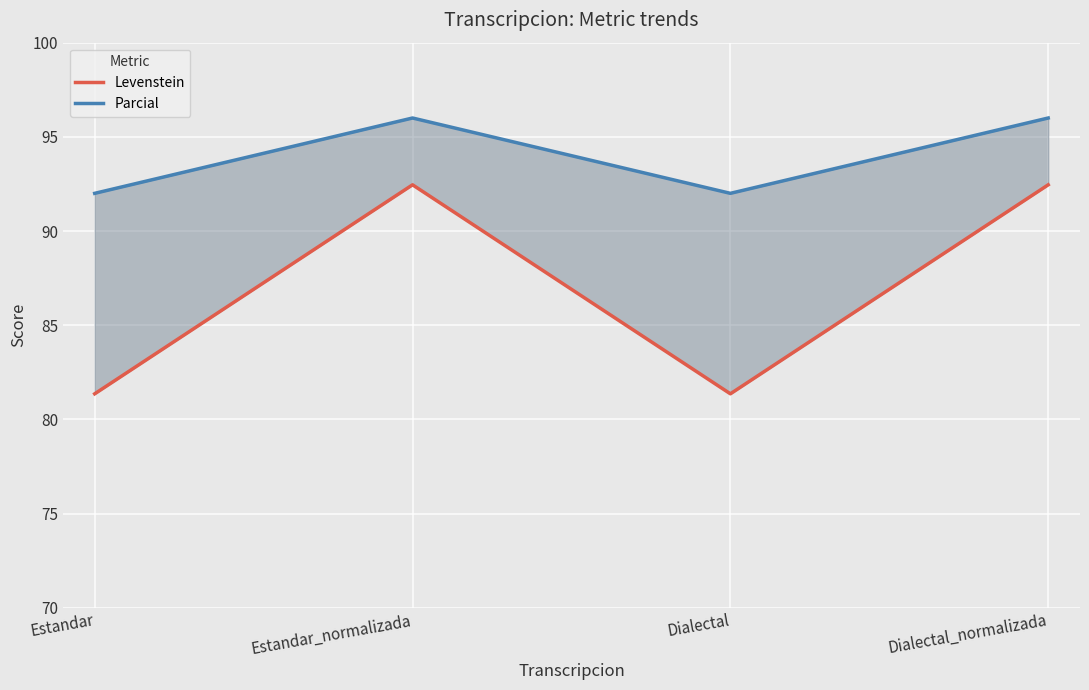

What is the minimum value for Levenstein?

81.4